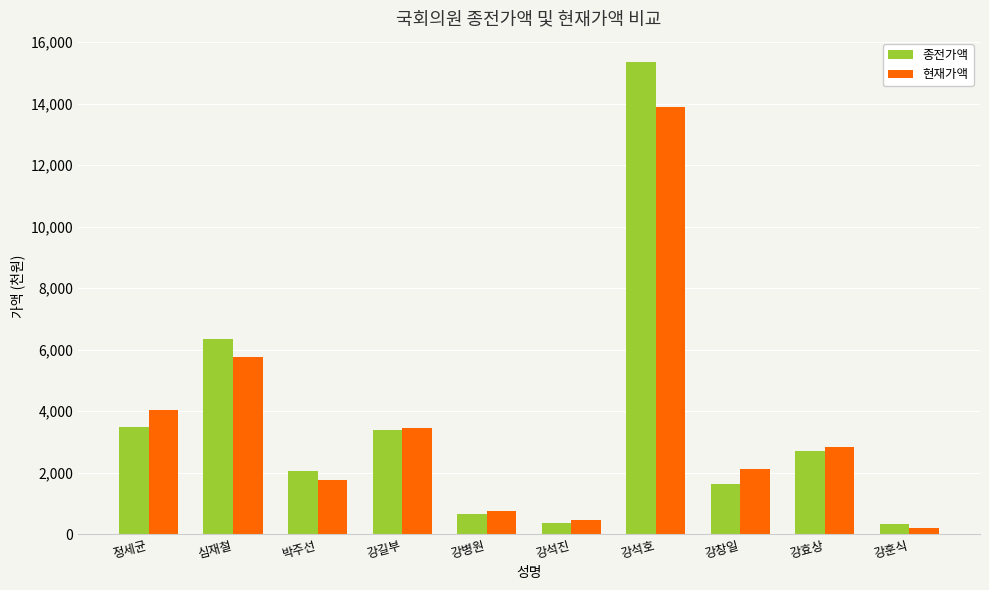

Which has a higher value, 강병원 or 박주선?

박주선